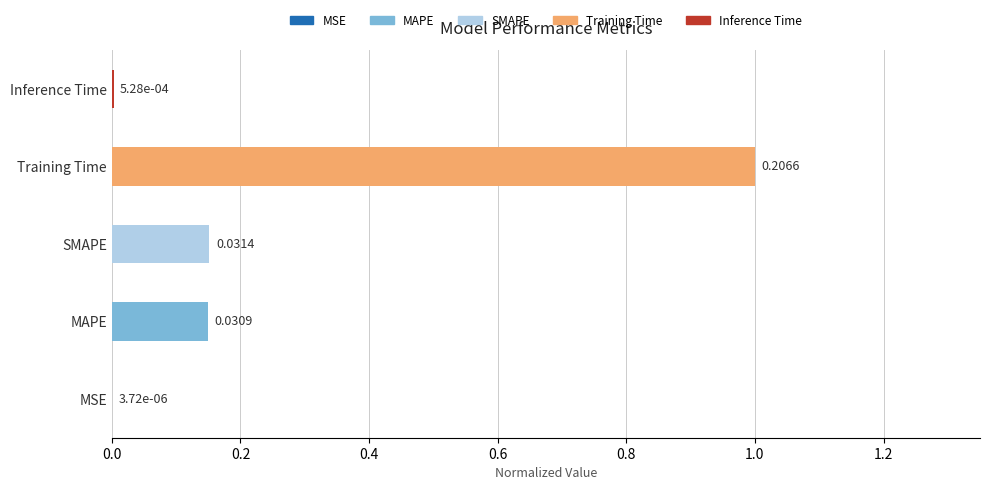

At which category does the chart reach its peak across all series?

Training Time